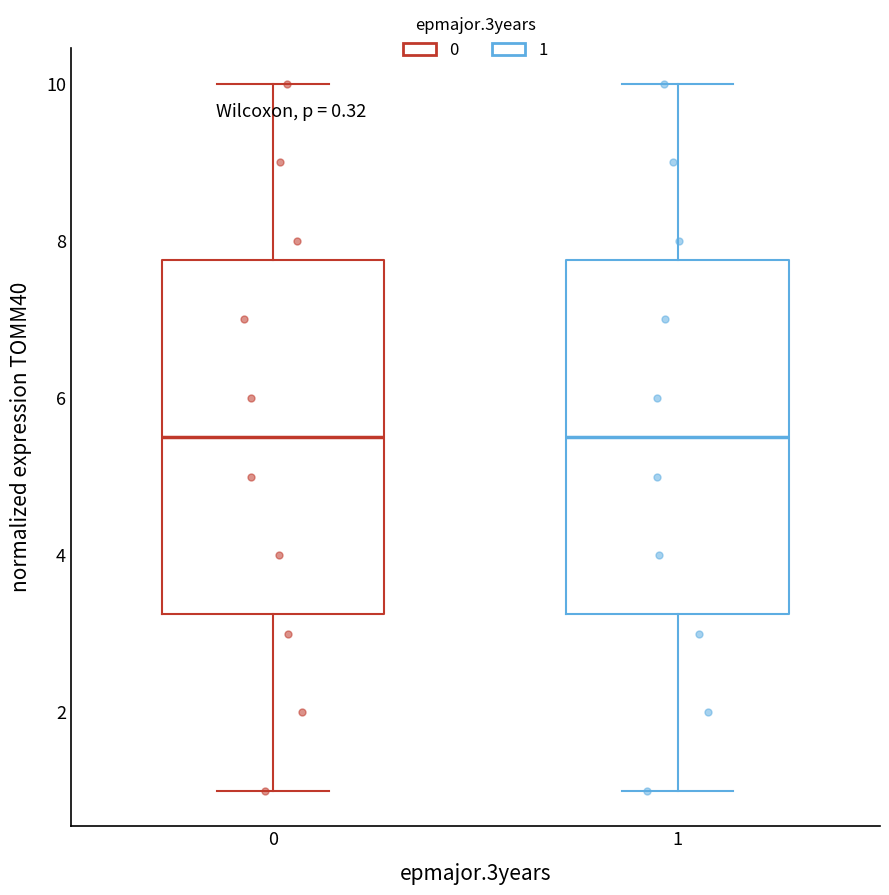

Where is the lower edge of the box at x = 0 on the y-axis? The values are not printed on the chart, so give them approximately, as read against the axis.

3.2